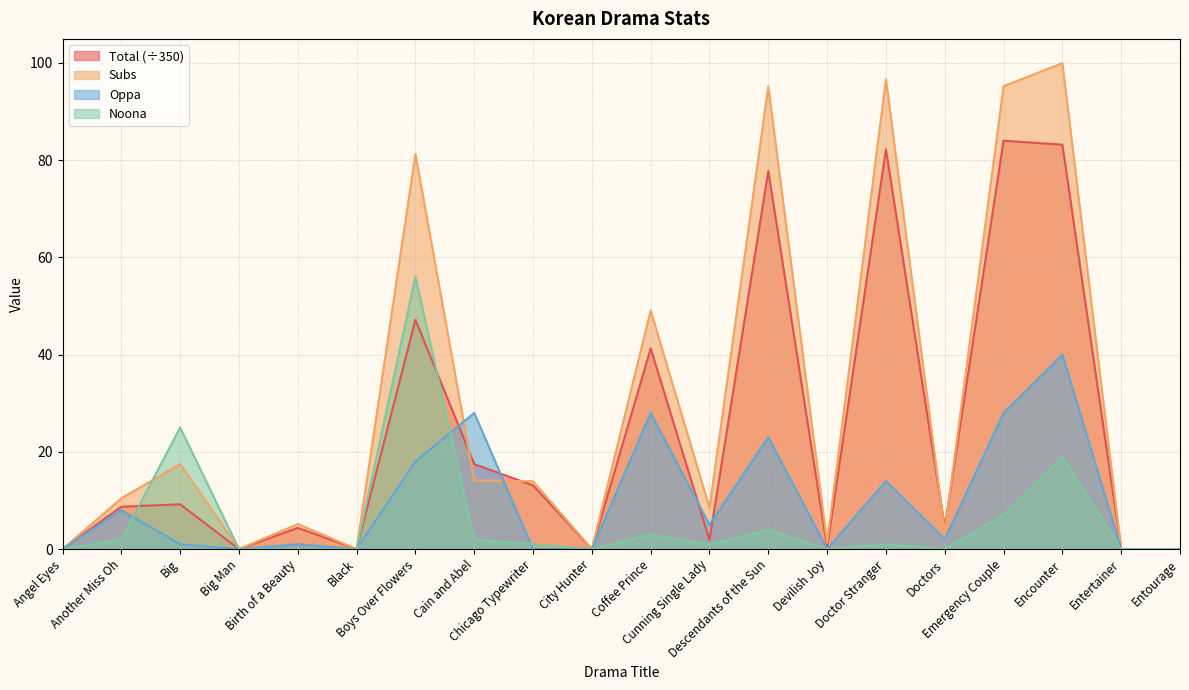

How many times do Noona and Oppa cross each other?

3